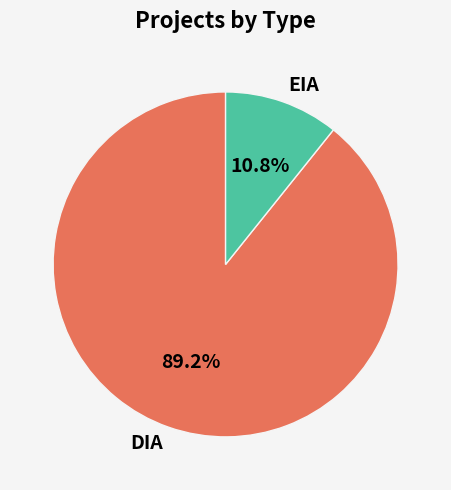

What is the ratio of the value at DIA to the value at EIA?

8.3